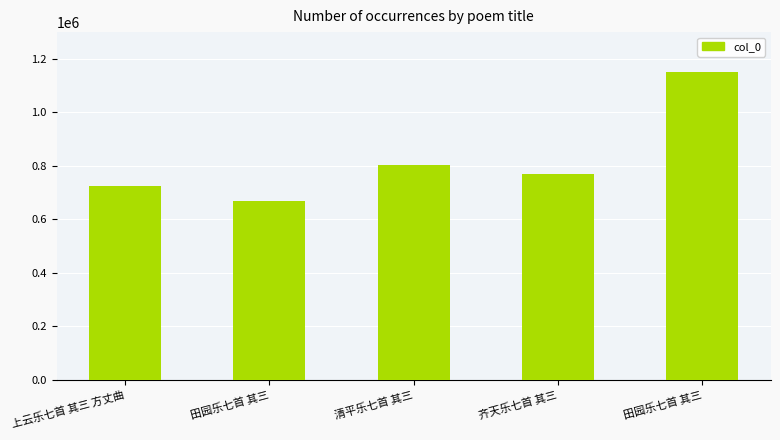

What is the ratio of the value at 田园乐七首 其三 to the value at 上云乐七首 其三 方丈曲?

1.6